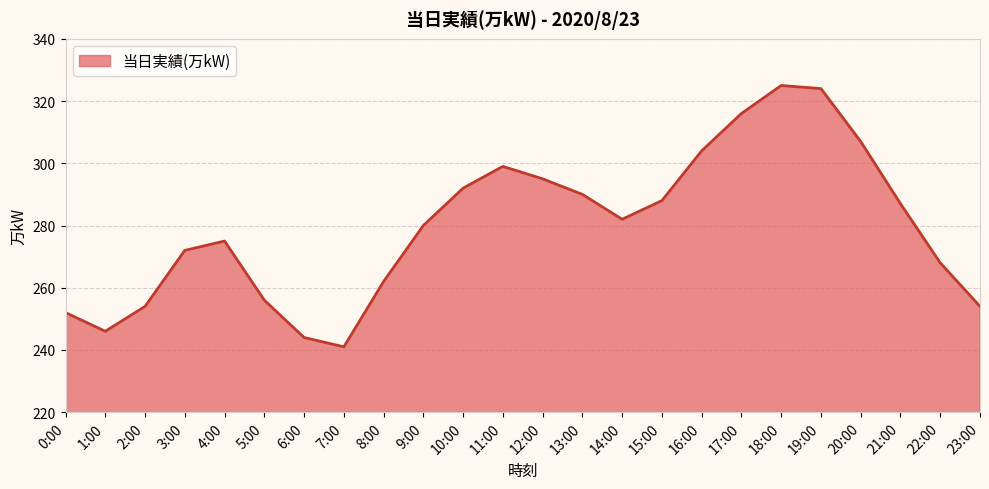

What position from the left is 11:00?

12